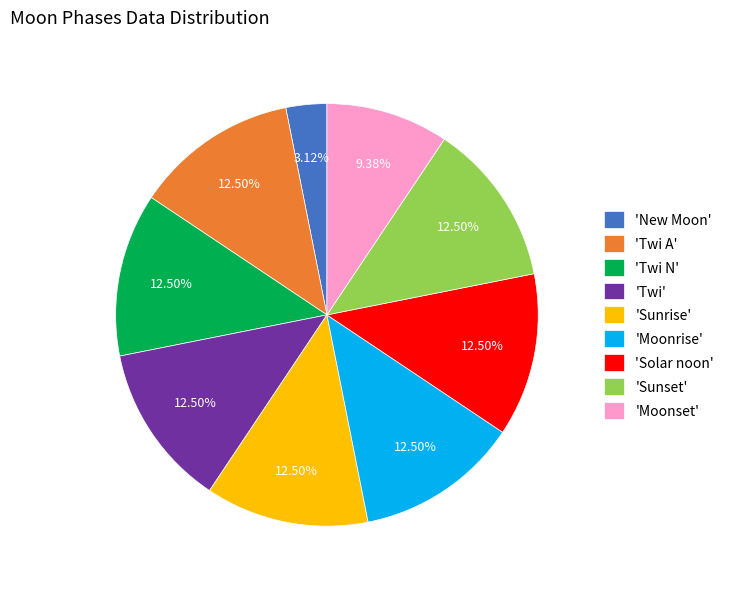

What is the smallest slice in the pie chart?

'New Moon'